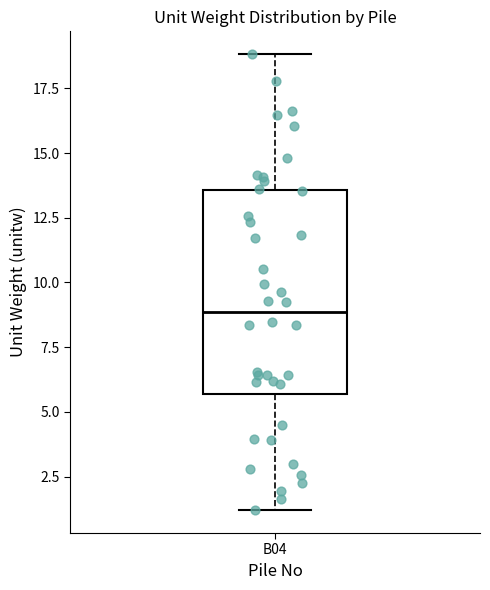

Transcribe this box plot: give where the median line is, the range the box spans, and where the two whiskers end, as read against the y-axis. The values are not printed on the chart, so give them approximately, as read against the axis.

median 9.0, box 5.5 to 13.5, whiskers 1.0 to 19.0